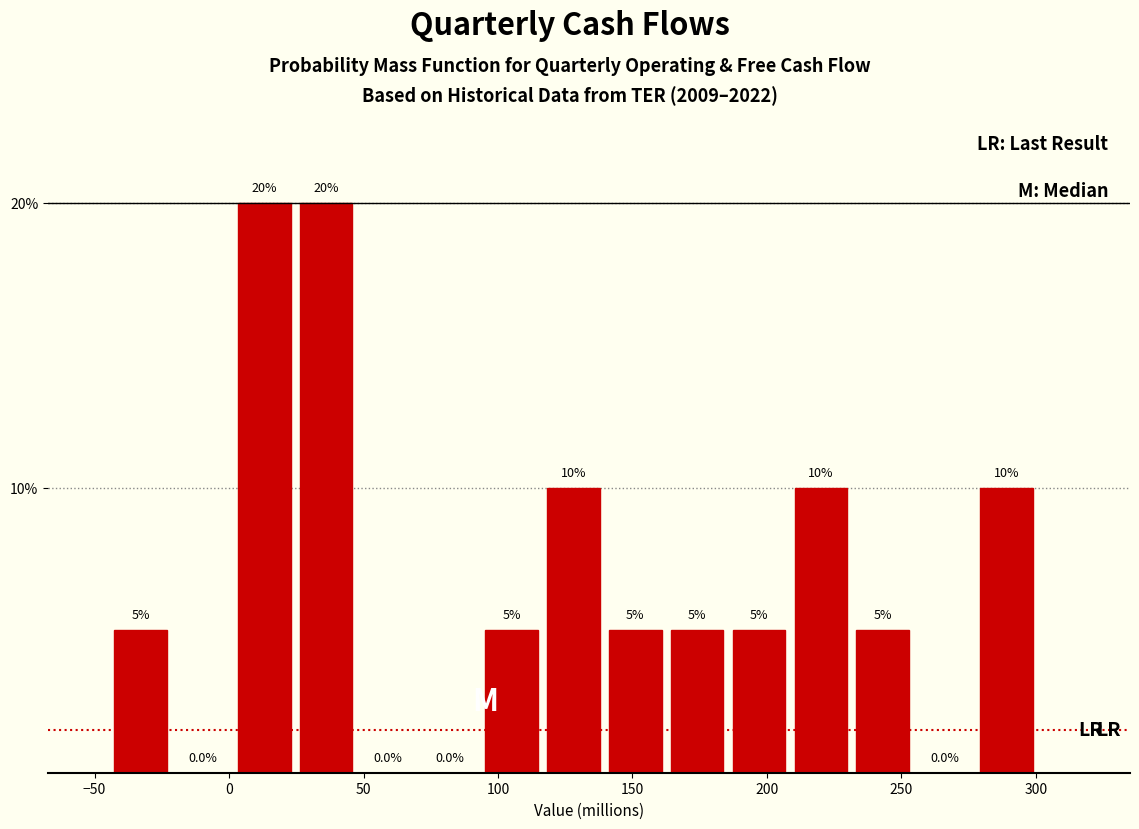

Reading left to right, list every bar in this chart as the range it spans on the x-axis followed by its height. The bar edges are not printed on the chart, so give them approximately, as read against the axis.

-45 to -20: 5.0
-20 to 0: 0.0
0 to 25: 20.0
25 to 50: 20.0
50 to 70: 0.0
70 to 95: 0.0
95 to 115: 5.0
115 to 140: 10.0
140 to 165: 5.0
165 to 185: 5.0
185 to 210: 5.0
210 to 230: 10.0
230 to 255: 5.0
255 to 280: 0.0
280 to 300: 10.0